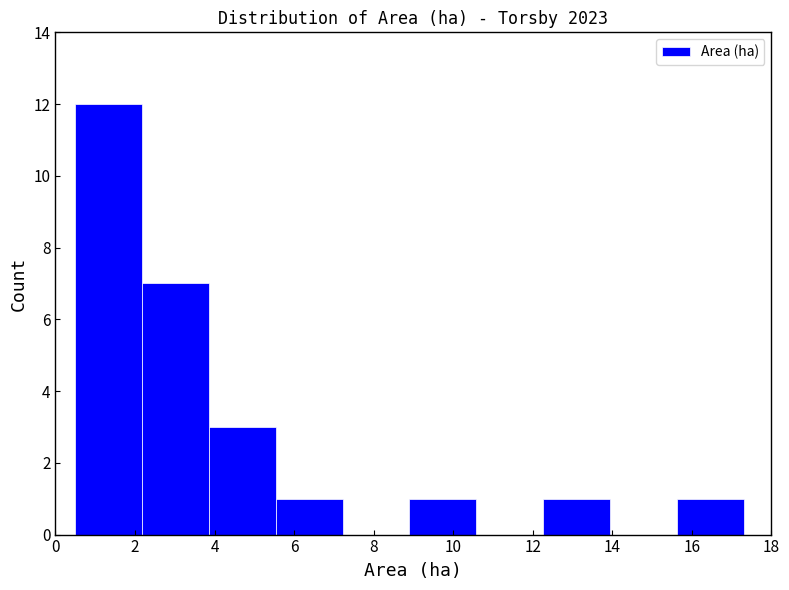

Reading left to right, transcribe this chart: for each bar, give the range it covers on the x-axis and its height. Neither the bar edges nor the heights are printed on the chart, so give them approximately, as read against the axes.

0.50 to 2.18: 12
2.18 to 3.86: 7
3.86 to 5.54: 3
5.54 to 7.22: 1
7.22 to 8.90: 0
8.90 to 10.58: 1
10.58 to 12.26: 0
12.26 to 13.94: 1
13.94 to 15.62: 0
15.62 to 17.30: 1